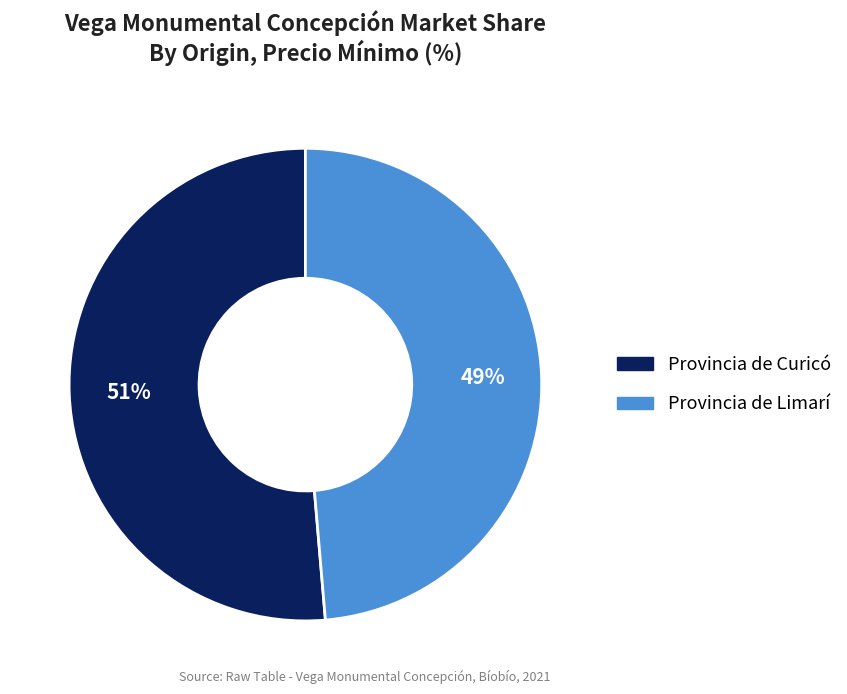

To the nearest percent, what percentage of the pie is Provincia de Limarí?

49%